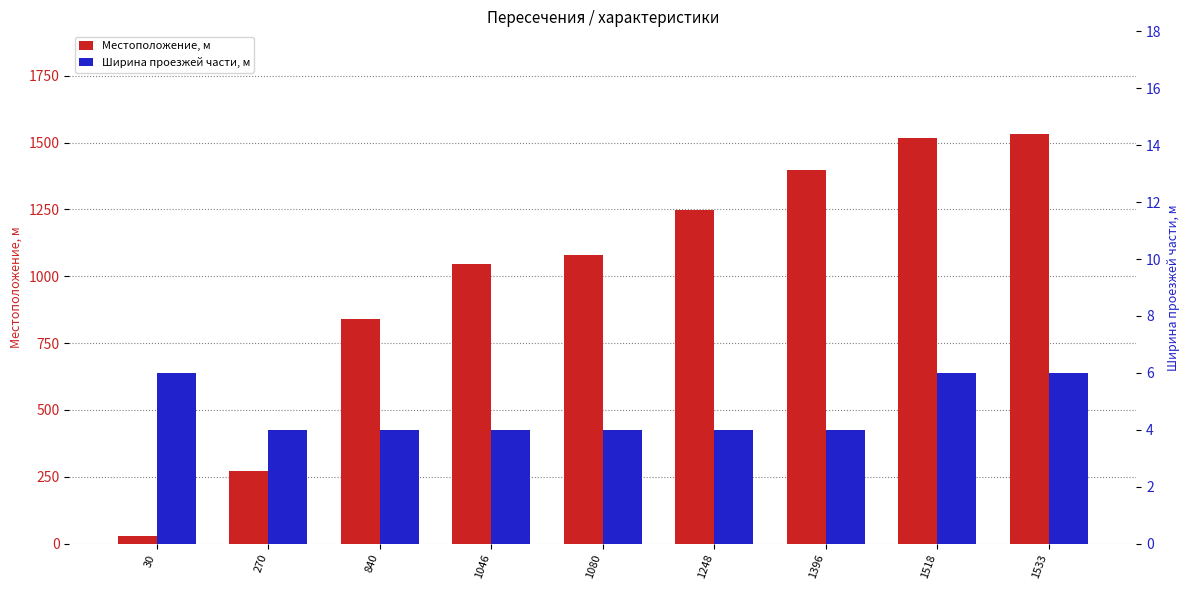

Reading left to right, transcribe all the data shown in this chart.

Местоположение, м: 30	270	840	1046	1080	1248	1396	1518	1533
Ширина проезжей части, м: 6	4	4	4	4	4	4	6	6